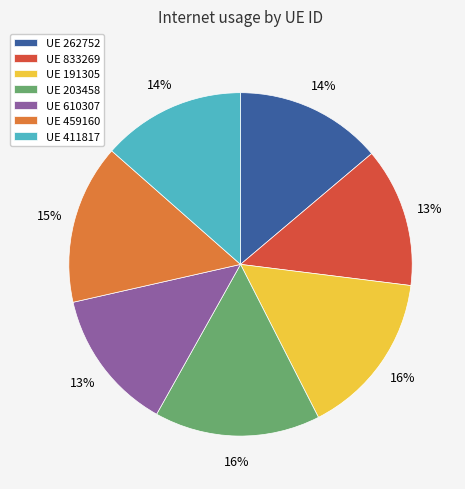

Do UE 833269 and UE 191305 together represent more than half of the pie?

No